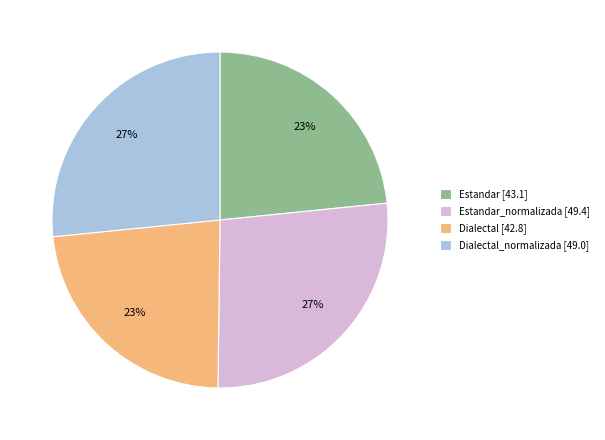

Count the number of slices in the pie.

4